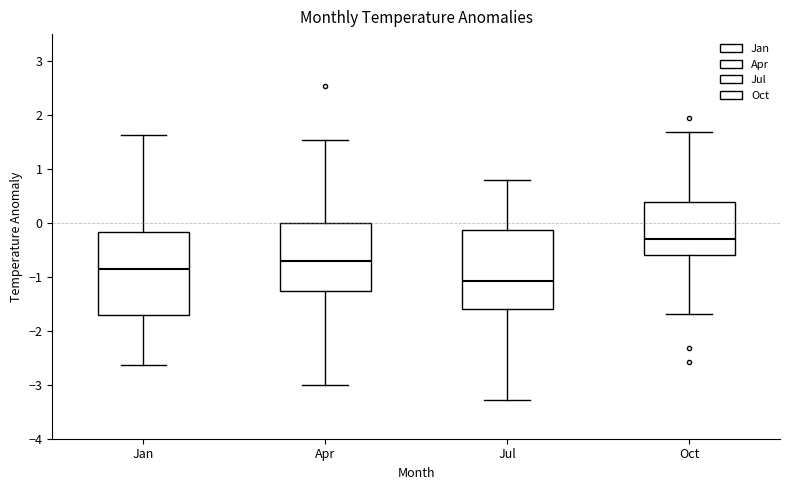

Where does the upper whisker of the box for Oct end on the y-axis? The values are not printed on the chart, so give them approximately, as read against the axis.

1.7